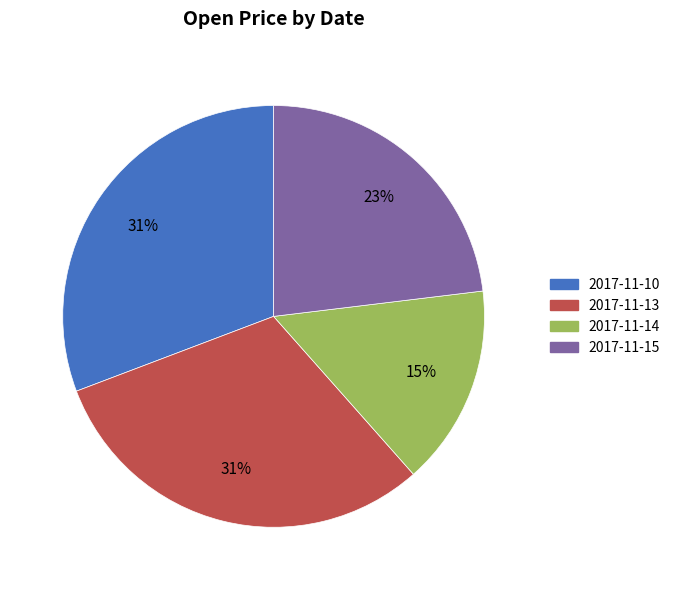

What is the smallest slice in the pie chart?

2017-11-14